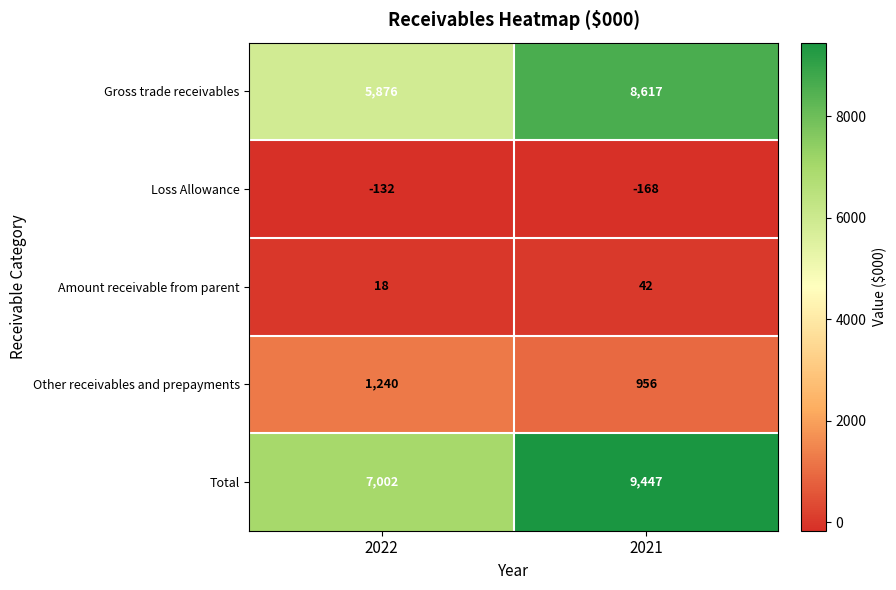

At which category is the sum across all series the highest?

2021